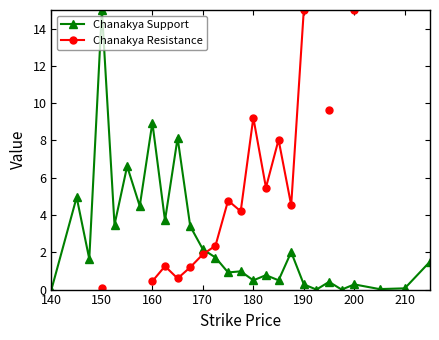

True or false: Chanakya Support and Chanakya Resistance intersect in this chart.

True